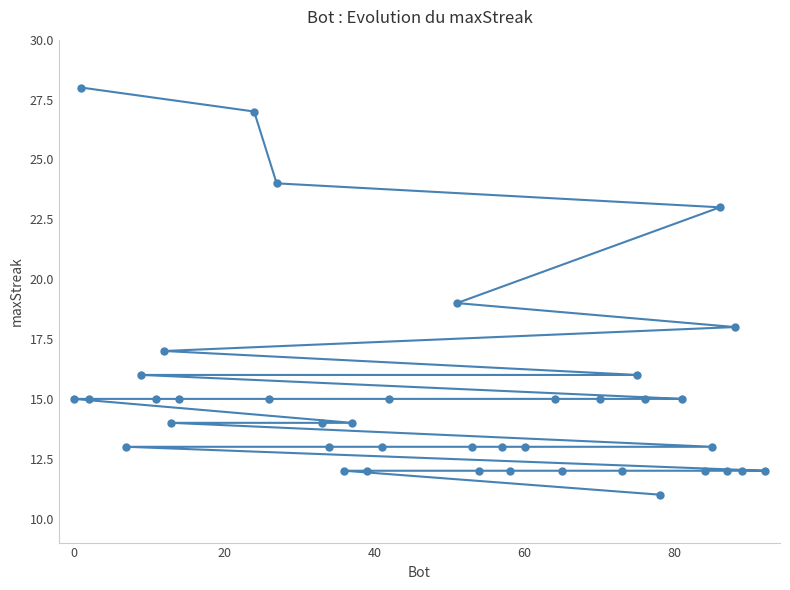

What is the smallest value displayed?

11